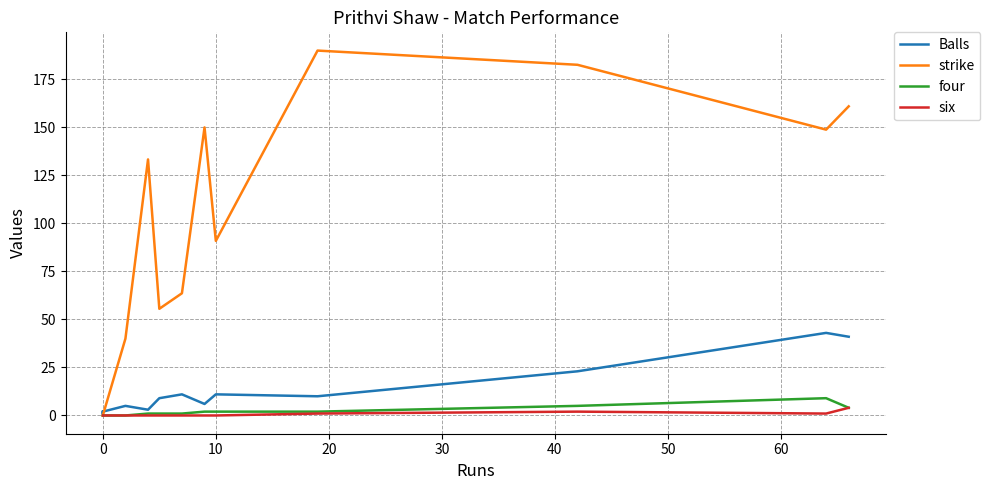

What is the difference between the maximum and second lowest values in the six series?

4.0